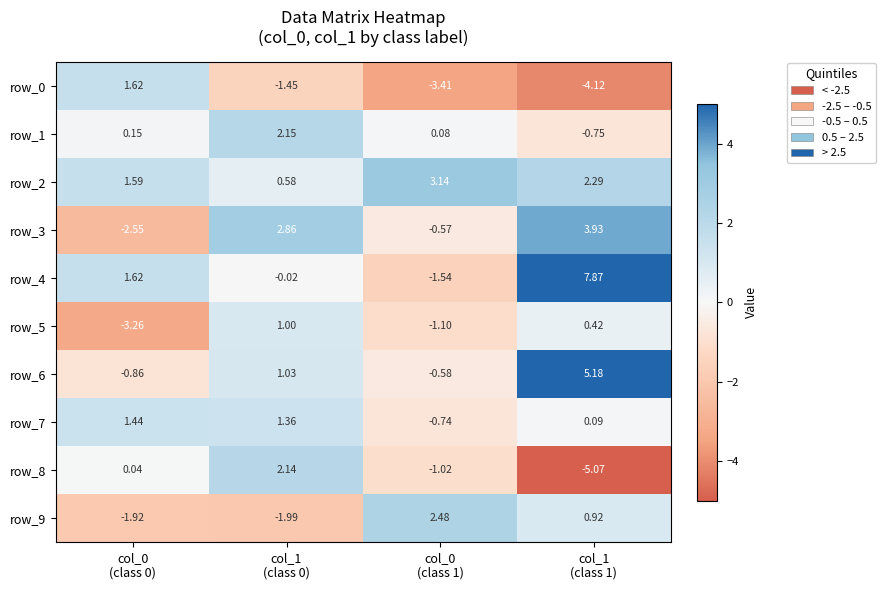

Is it true that row_7 equals 1.9 at col_0
(class 0)?

False